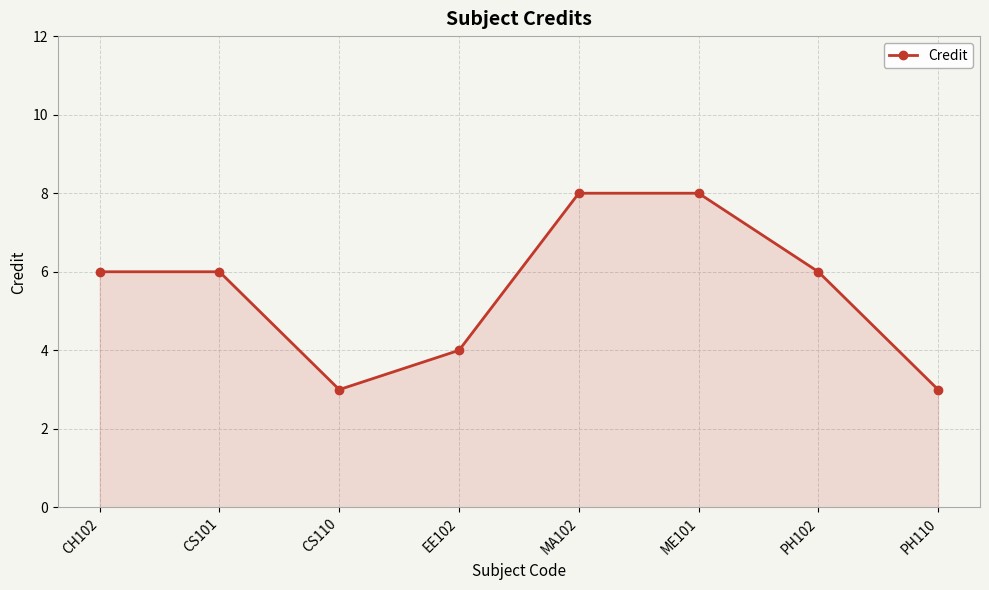

What is the label of the 3rd point from the right?

ME101